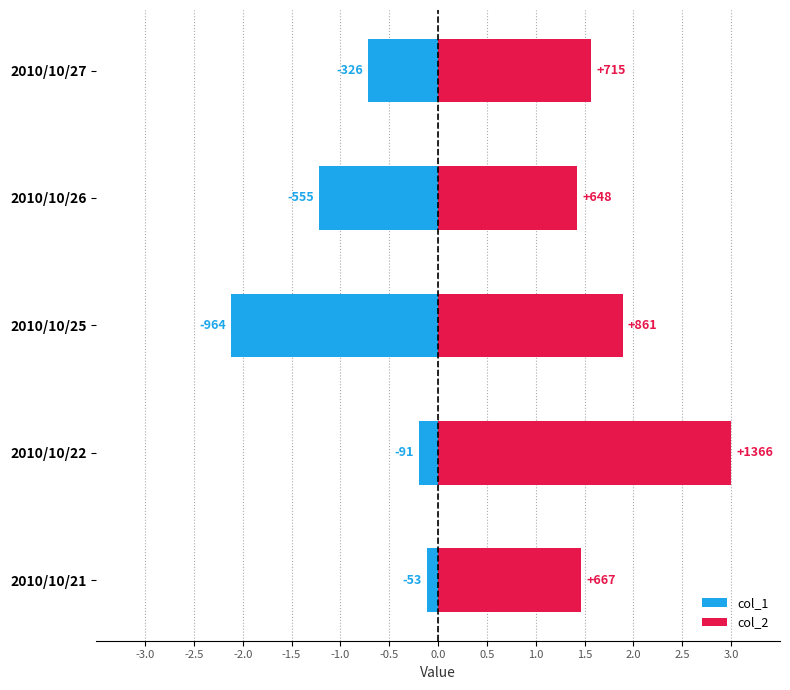

How many distinct data groups are displayed?

2